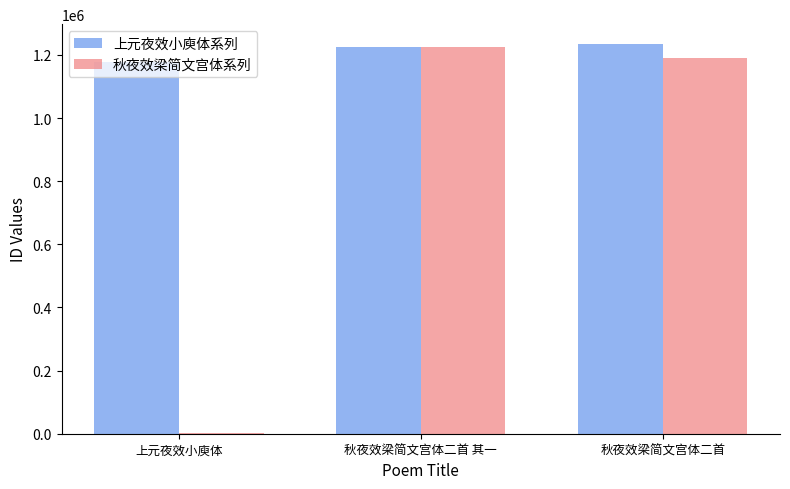

At which label does 秋夜效梁简文宫体系列 first exceed 1190242?

秋夜效梁简文宫体二首 其一